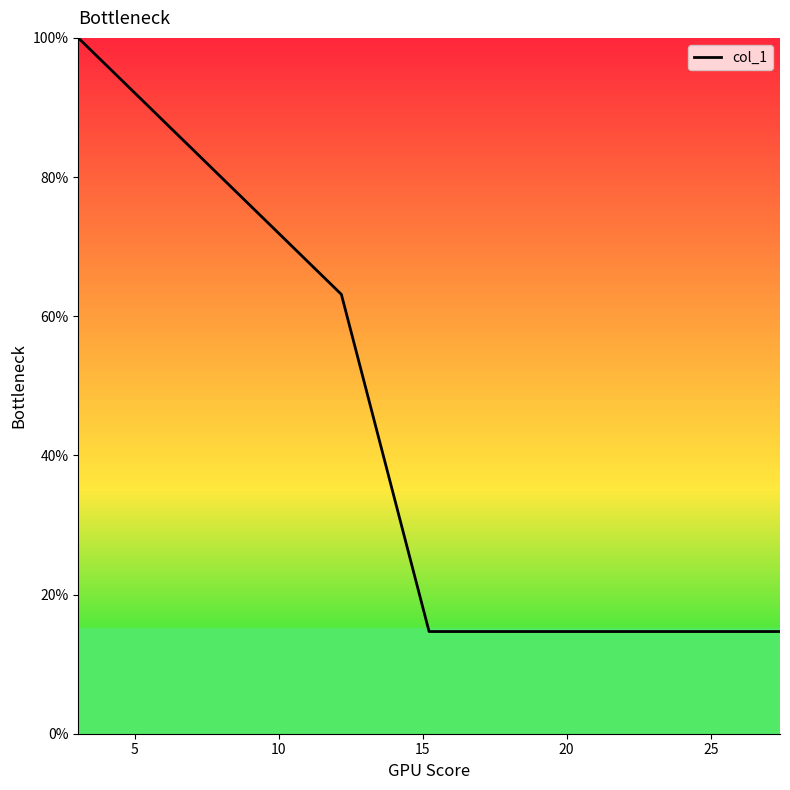

Does the chart display data point markers on the line(s)?

No